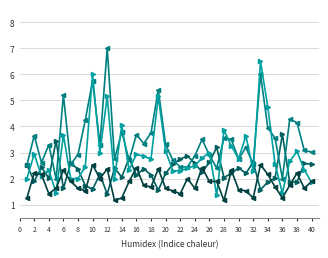

What is the smallest value displayed?

1.2